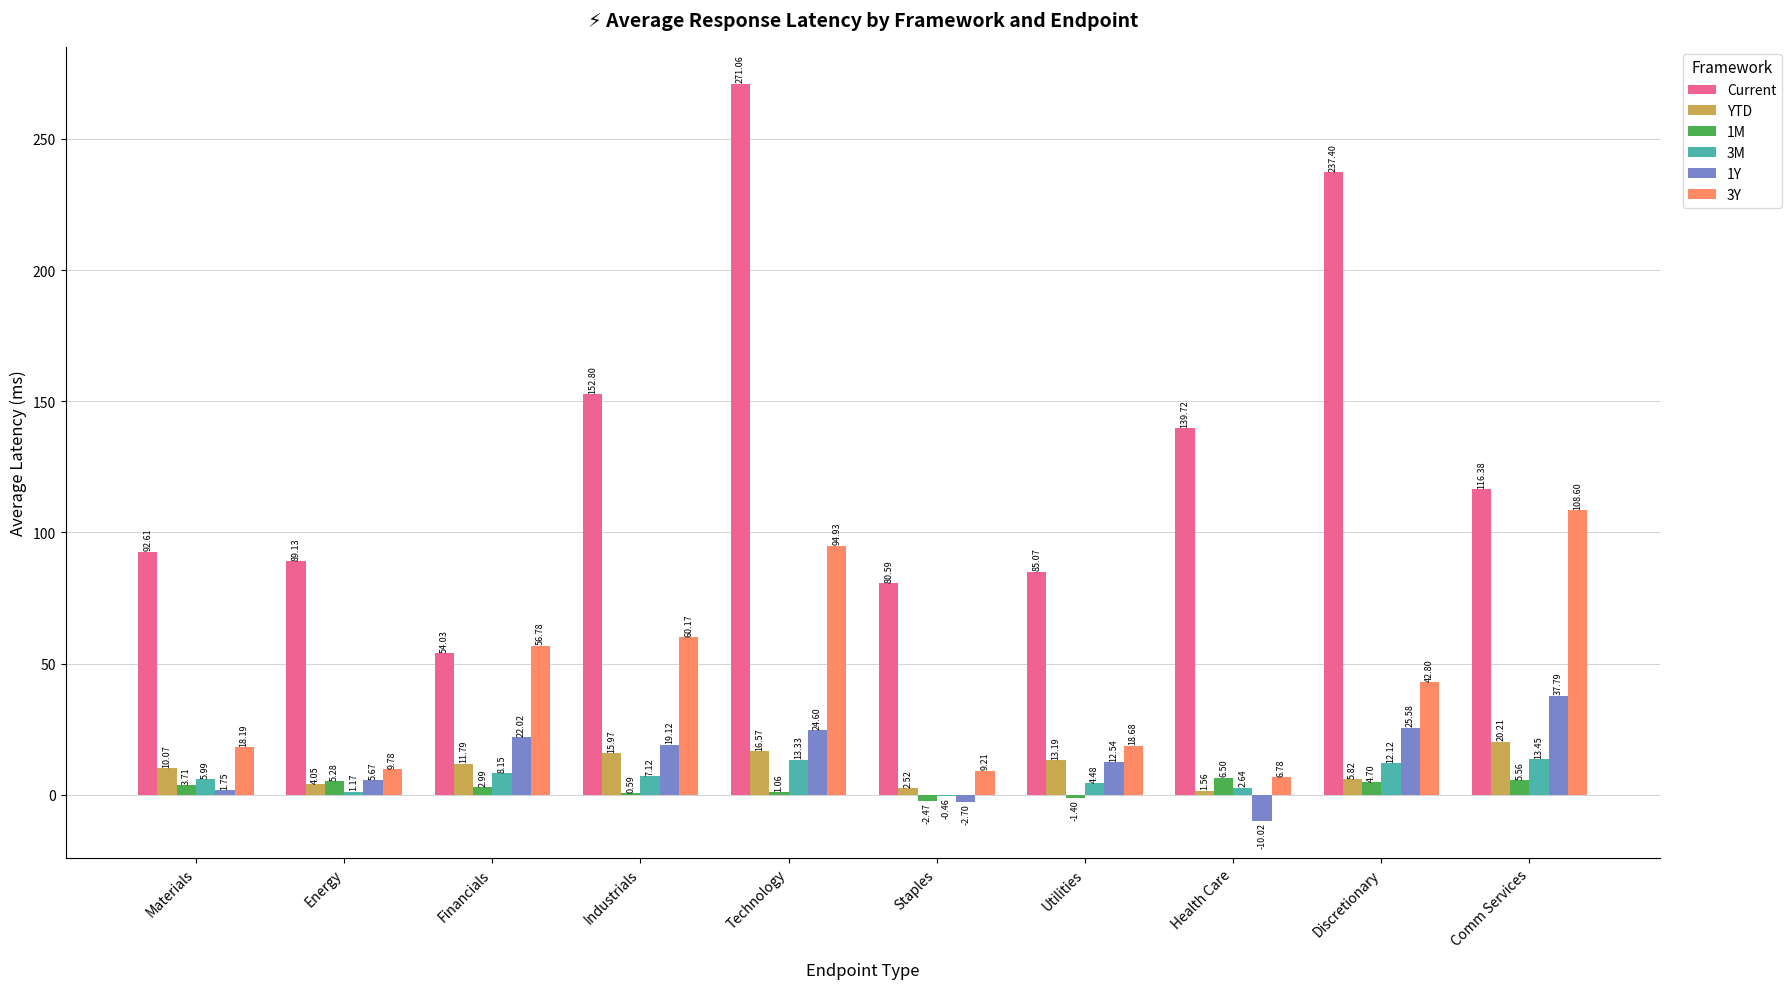

What is the spread (max minus min) of values at Industrials?

152.2